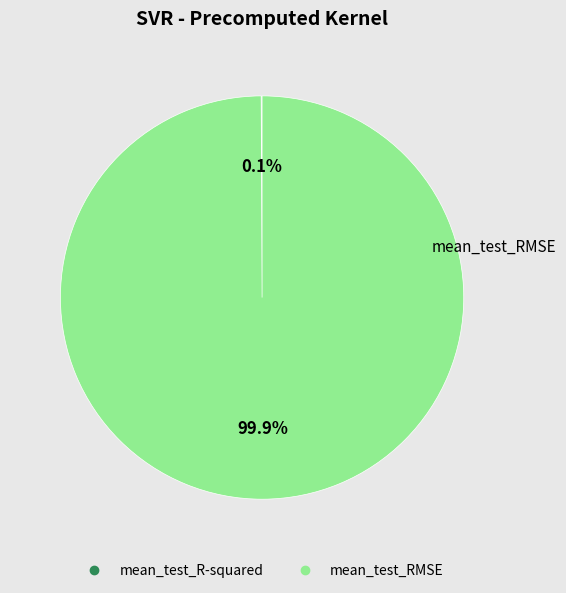

Is there a majority slice in this chart?

Yes